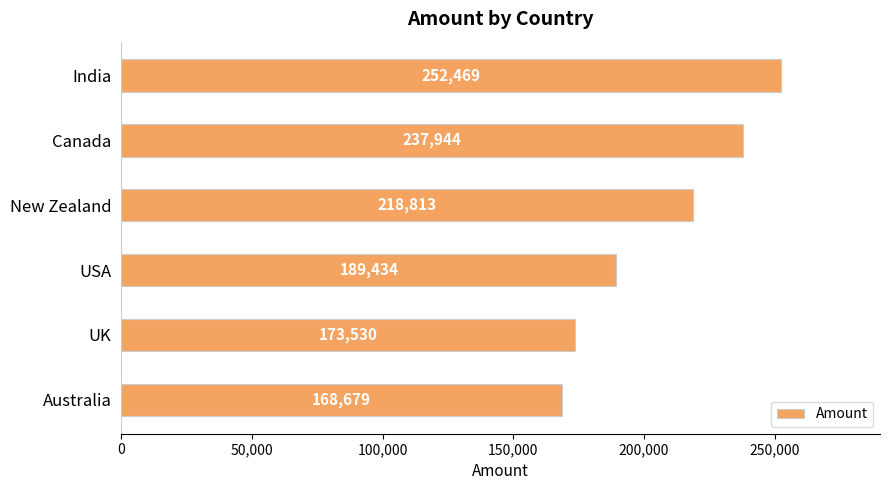

What is the sum of all values?

1240869